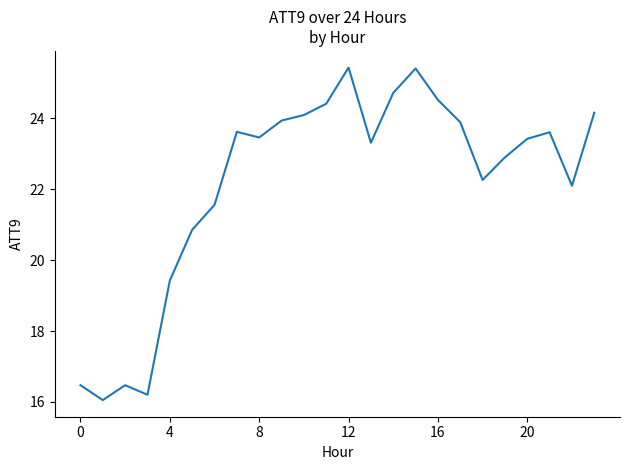

What is the maximum value shown in the chart?

25.4